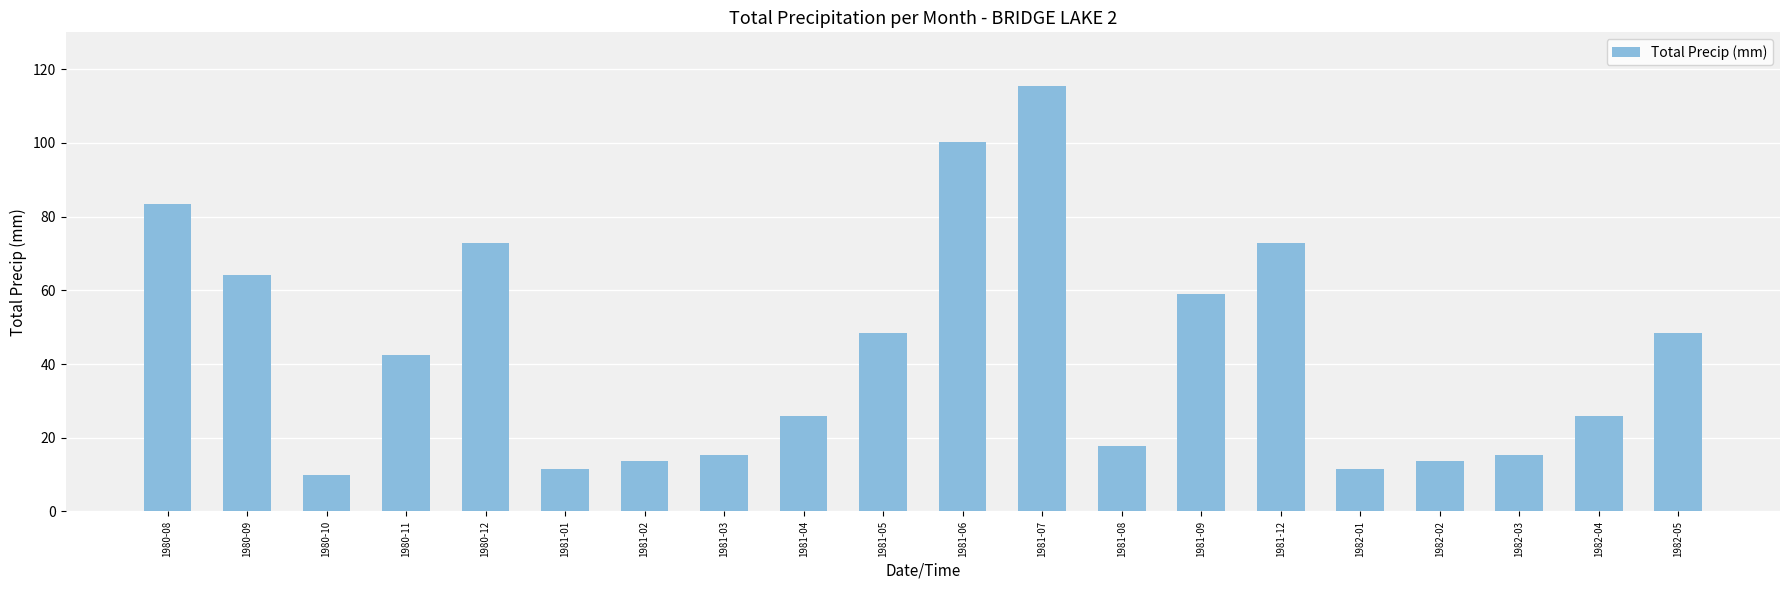

The value at 1982-02 is 13.6. True or false?

True